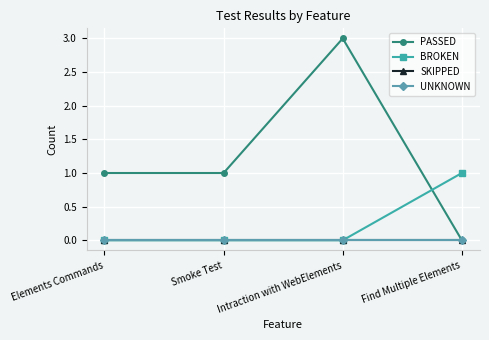

Does the chart have visible grid lines?

Yes